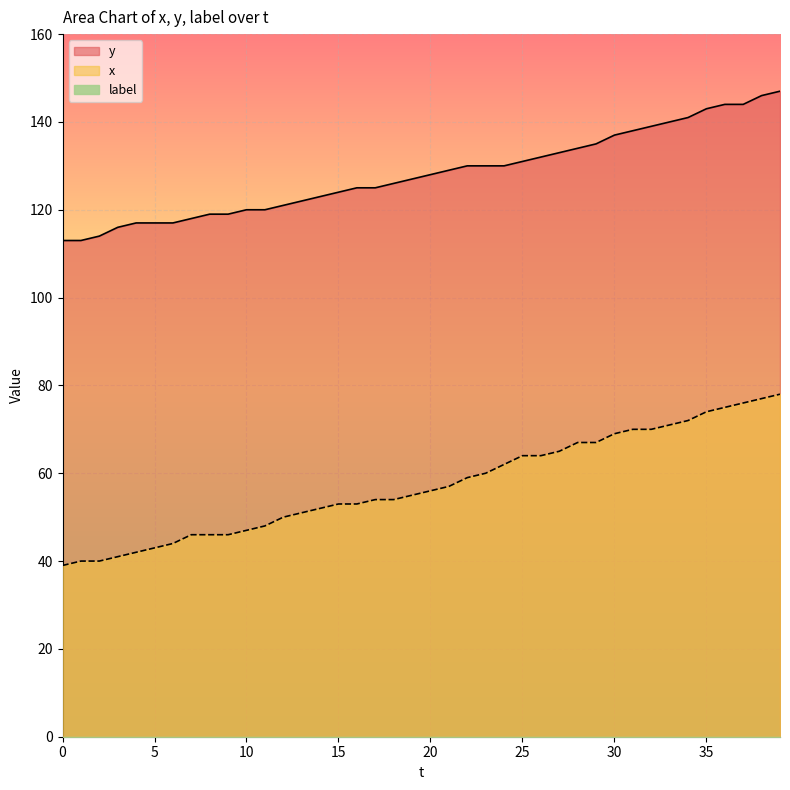

What is the approximate value of x at 20?

56